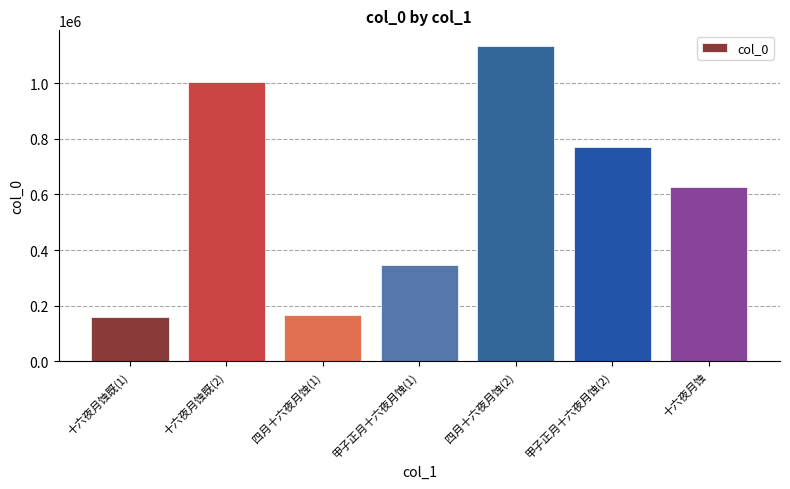

Which category has the highest value across all series?

四月十六夜月蚀(2)